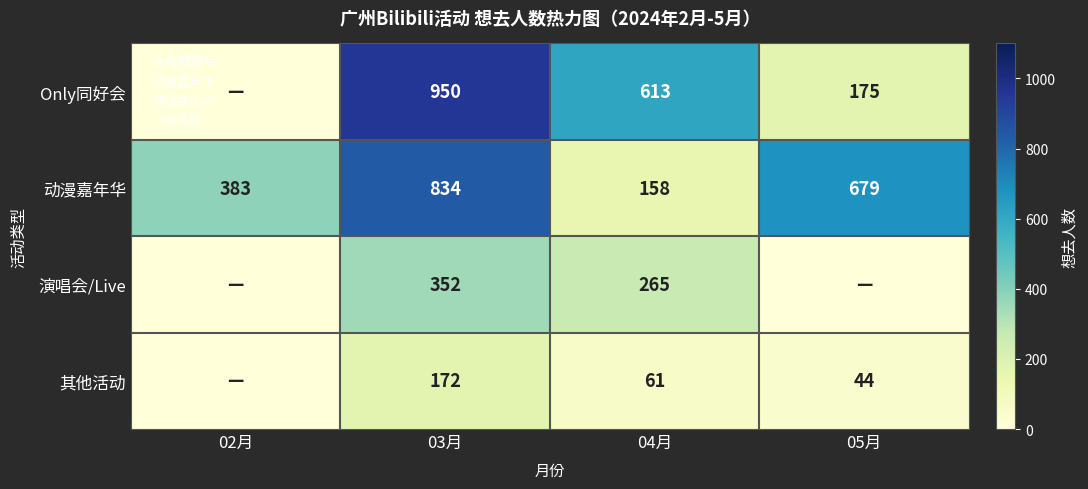

What is the greatest value displayed?

950